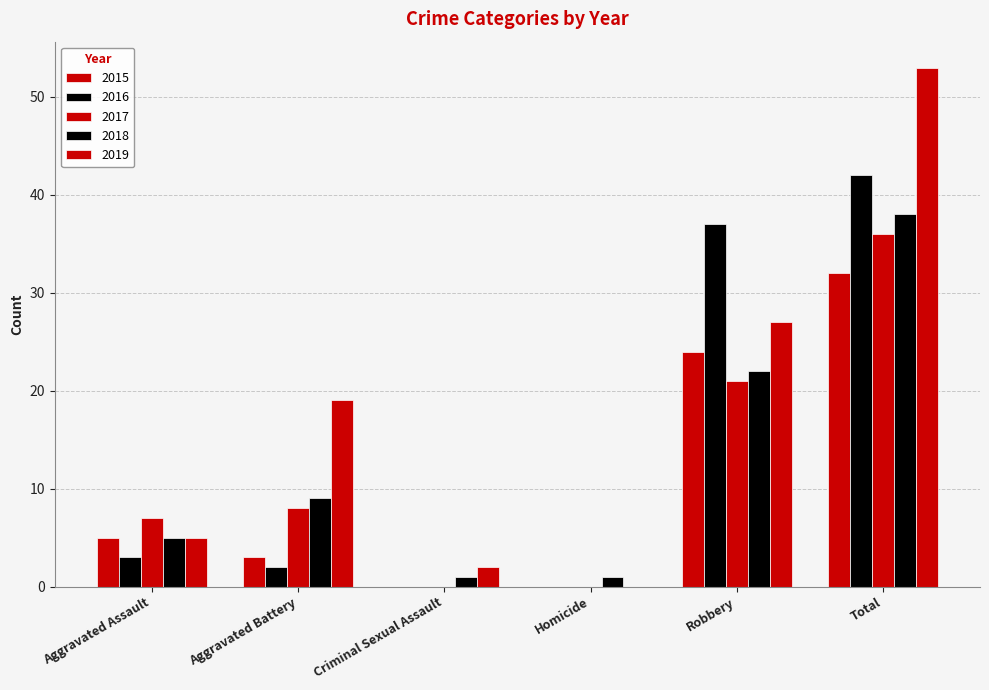

True or false: 2019 has a value of 12 at Robbery.

False